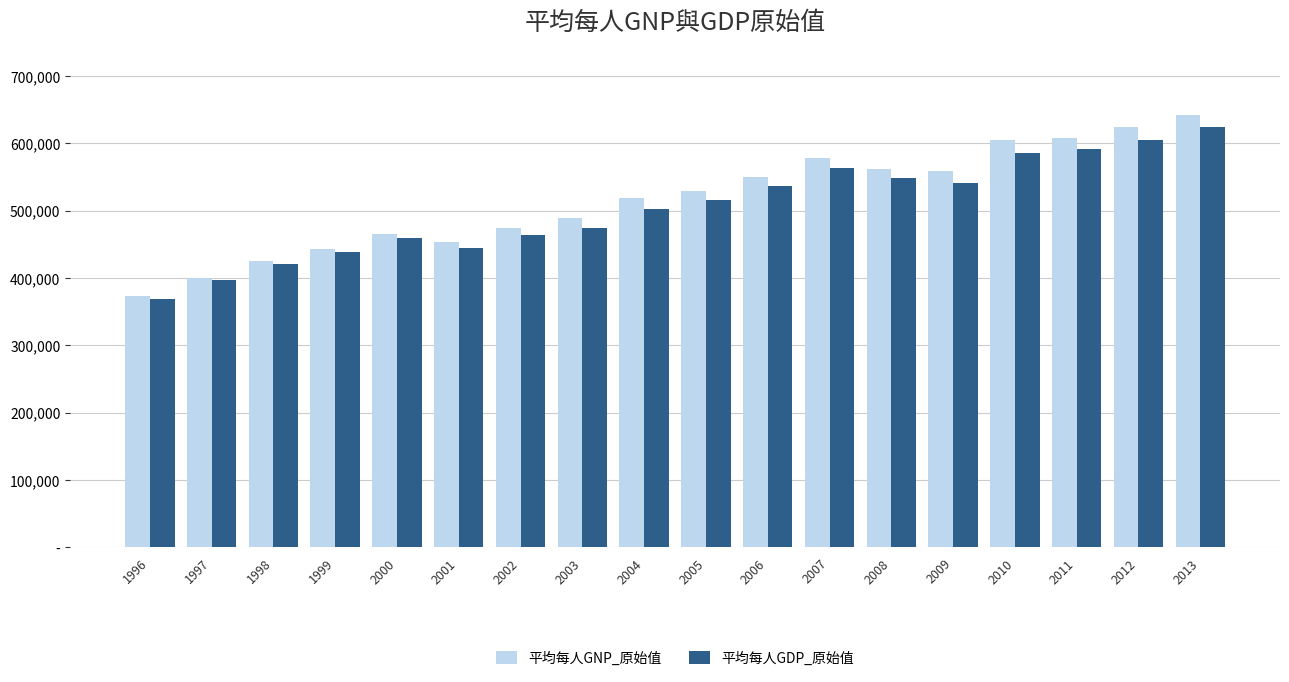

Reading left to right, extract all data points from this chart.

平均每人GNP_原始值: 1996=373836	1997=400497	1998=424659	1999=442497	2000=465502	2001=453084	2002=474294	2003=488645	2004=518280	2005=529313	2006=550099	2007=577869	2008=562439	2009=558751	2010=604199	2011=607818	2012=624455	2013=641711
平均每人GDP_原始值: 1996=368729	1997=396355	1998=421519	1999=438384	2000=459212	2001=444489	2002=463498	2003=474069	2004=501849	2005=516516	2006=536442	2007=563349	2008=548757	2009=540813	2010=585633	2011=591074	2012=604937	2013=623713